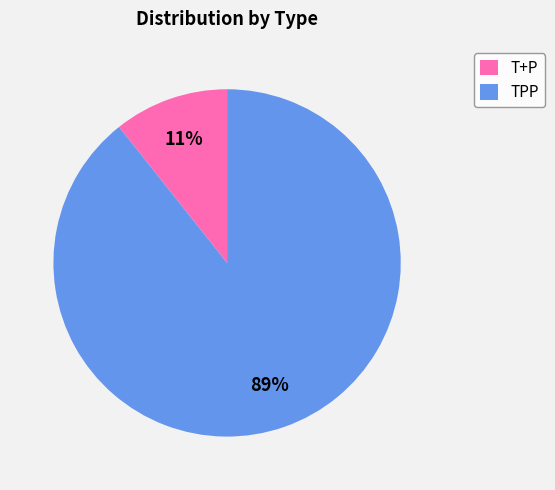

Do TPP and T+P together represent more than half of the pie?

Yes